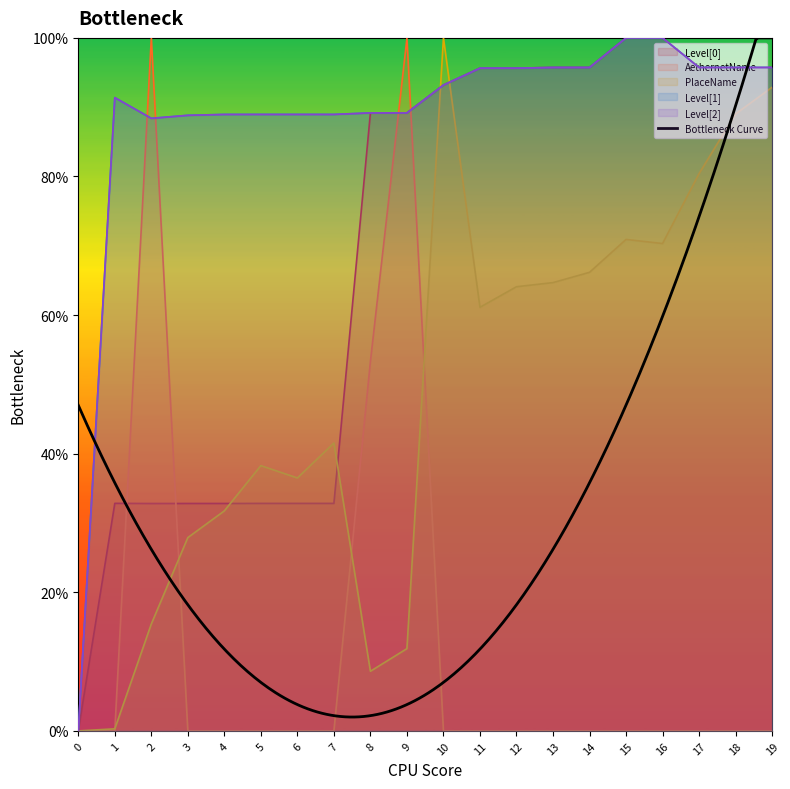

How many values in the Level[2] series are below 93?

10